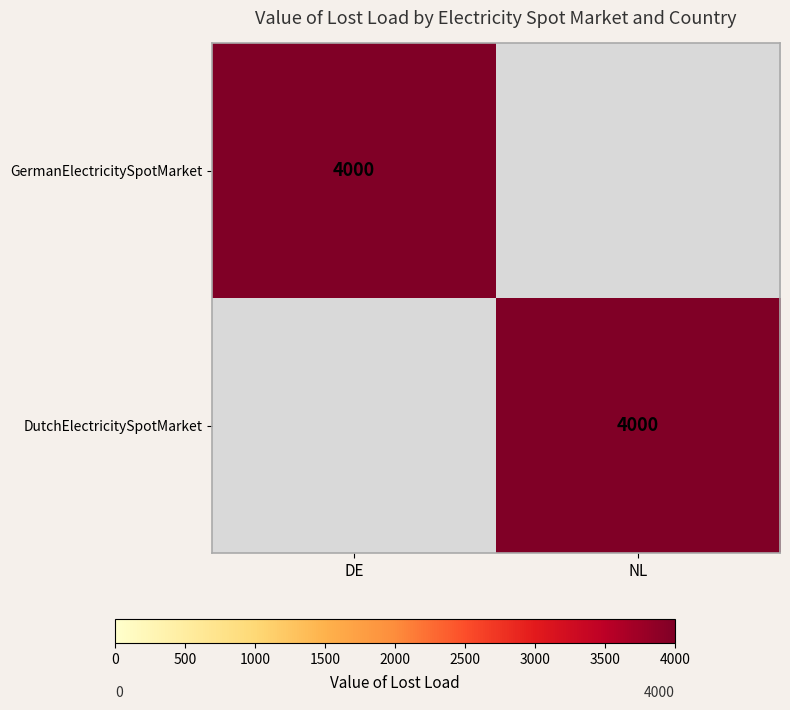

True or false: DutchElectricitySpotMarket has a value of 5250 at NL.

False